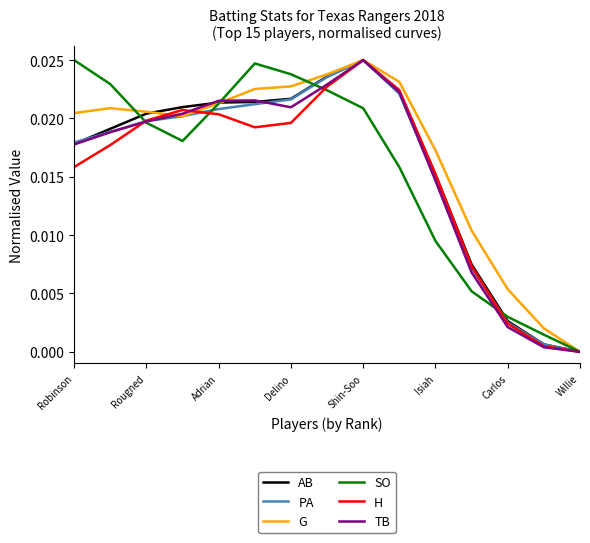

How many times do PA and TB cross each other?

4